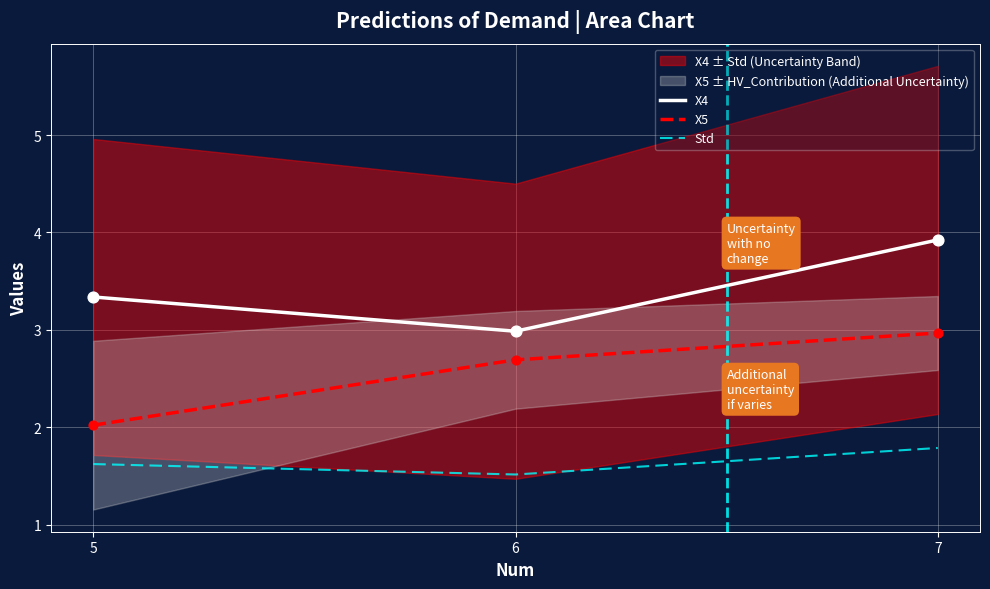

At how many categories does at least one series exceed 2?

3